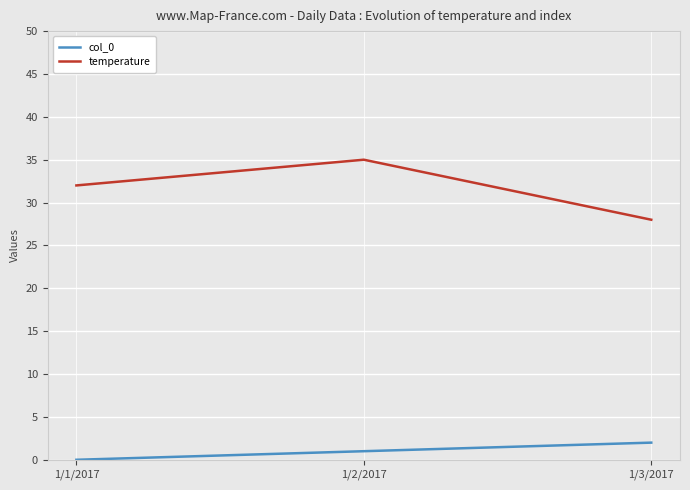

What is the sum of the col_0 values at 1/1/2017 and 1/2/2017?

1